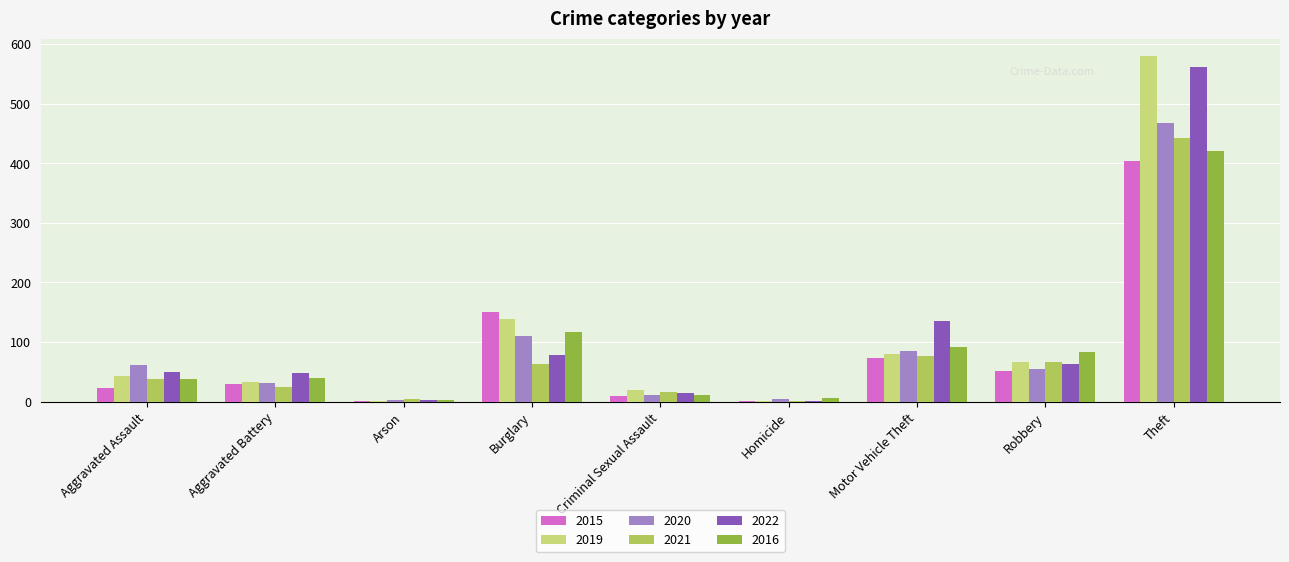

What is the difference between the 2022 values at Arson and Burglary?

75